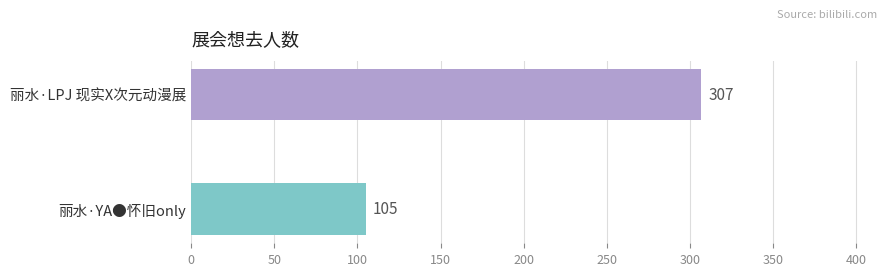

What is the sum of all values?

412